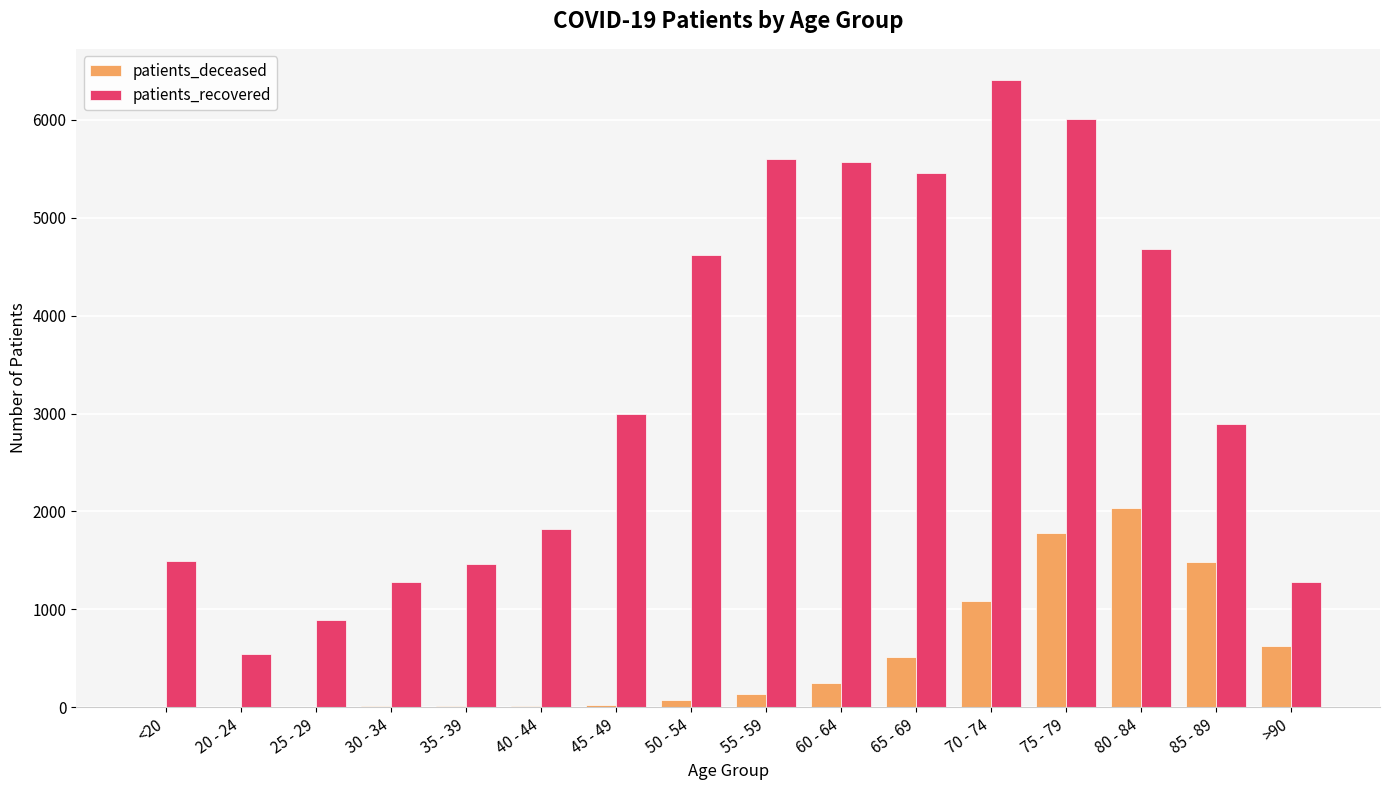

Are the bars grouped side by side (vs. stacked)?

Yes